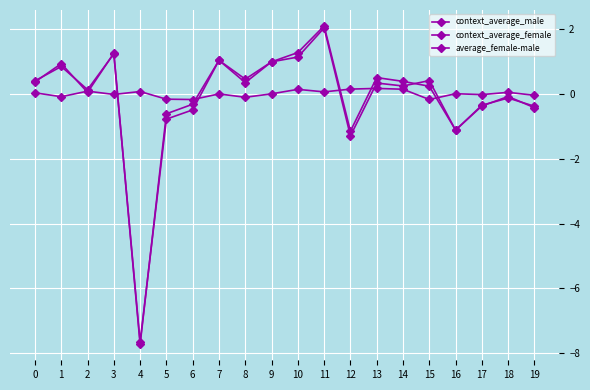

What is the value of the context_average_male point at the 5th from the left?

-7.7